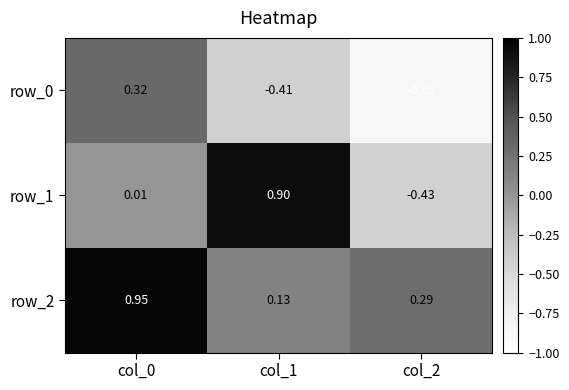

The row_0 series shows 0.3 at col_0. True or false?

True